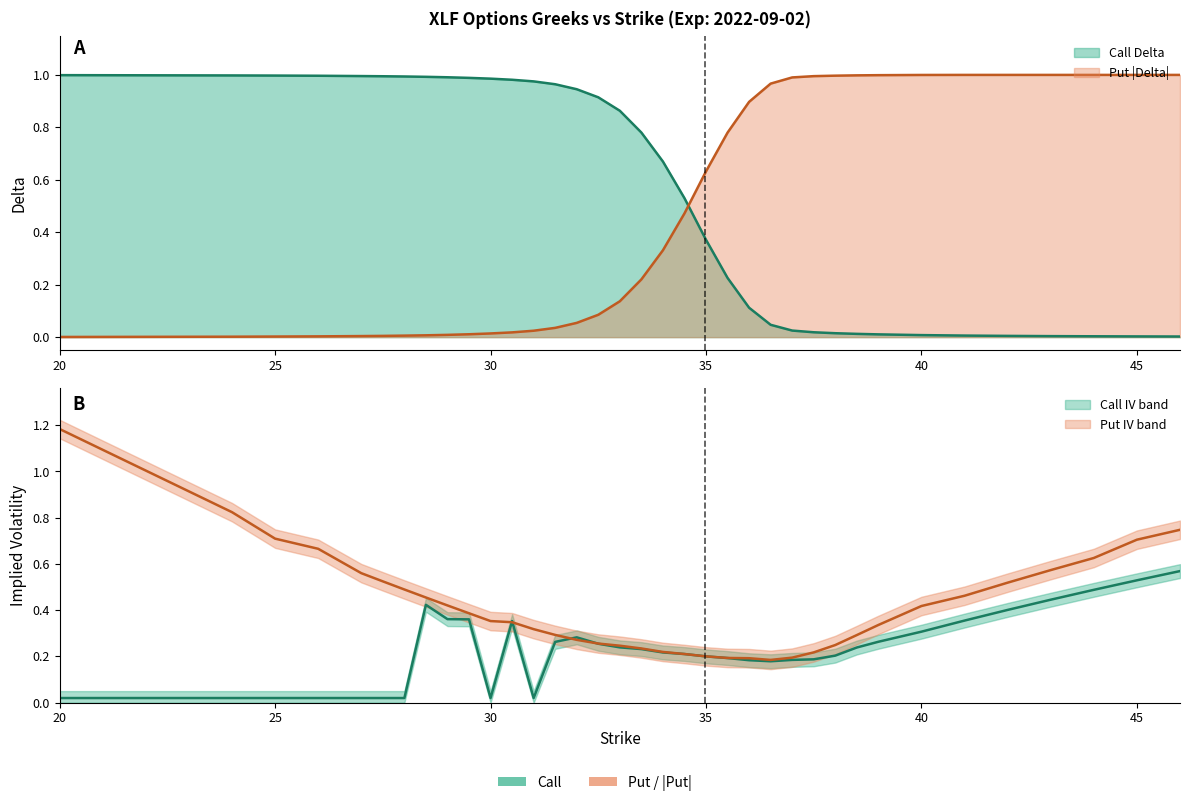

What is the difference between the second highest and second lowest values in the delta_call series?

1.0